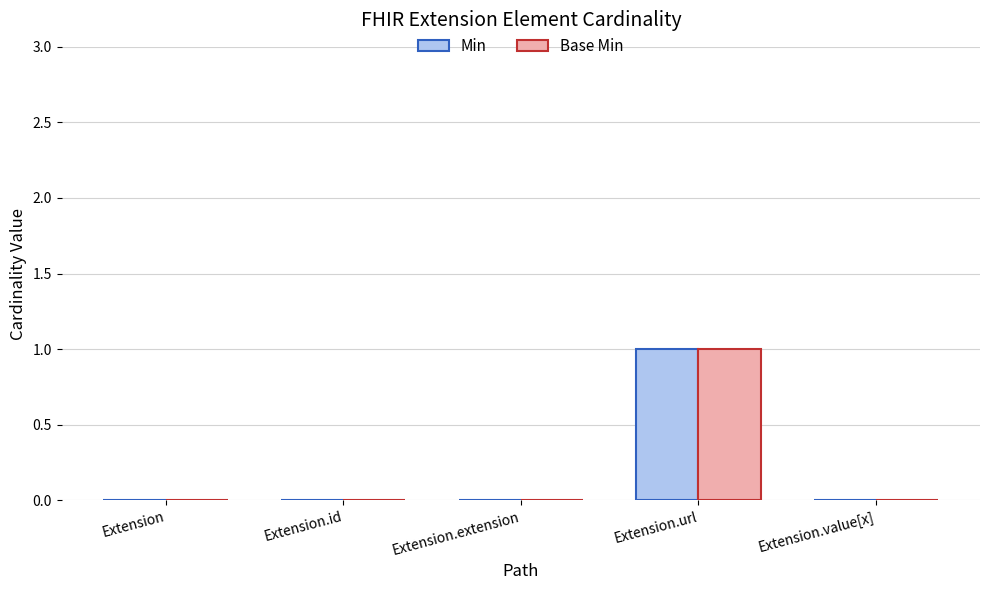

The value of Min at Extension is 0. True or false?

True